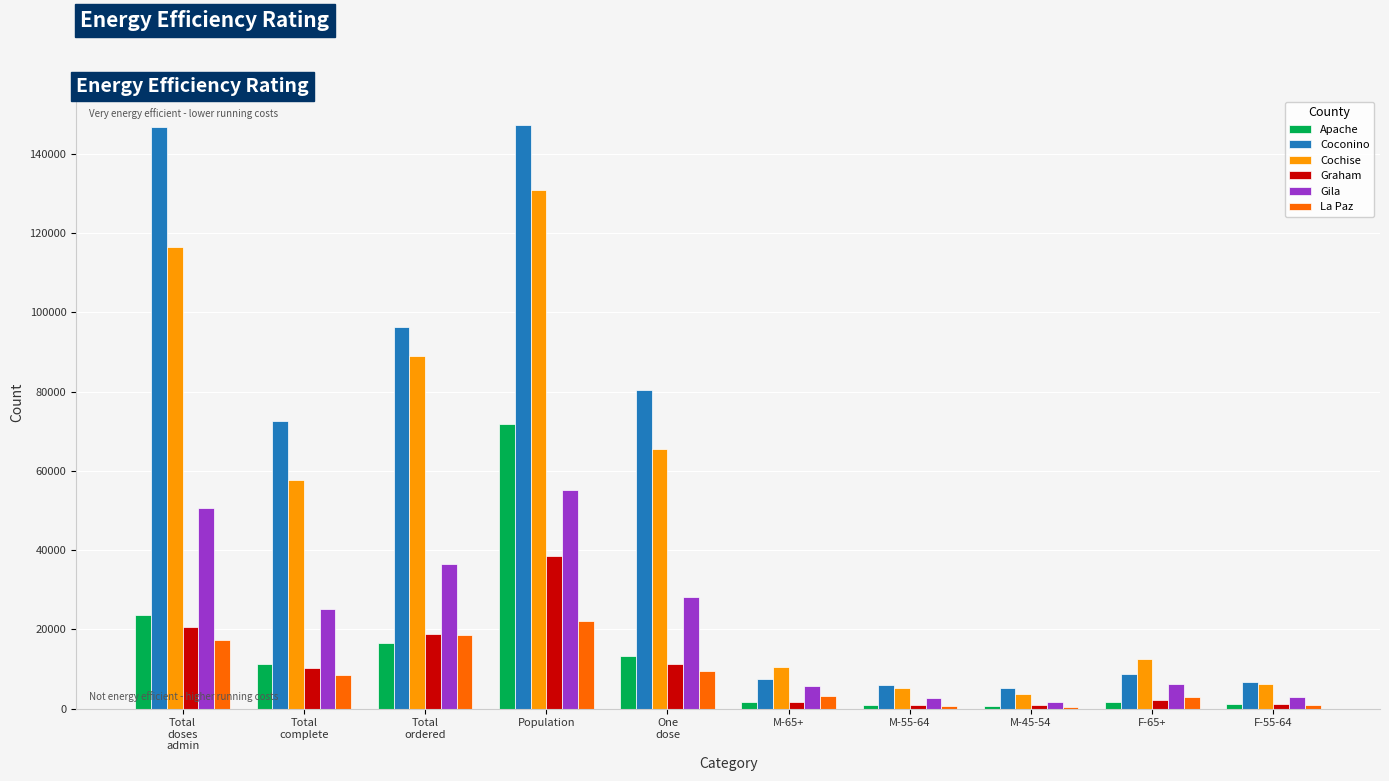

What is the sum of all Graham values?

105925